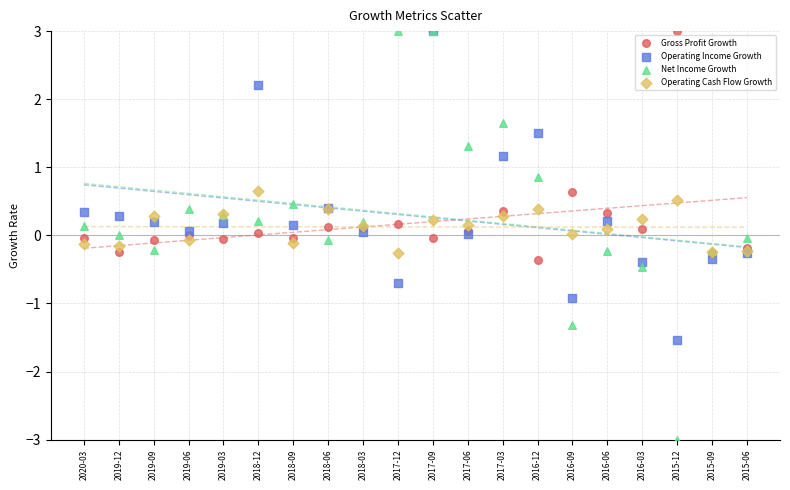

Which series contains the lowest Y value?

Net Income Growth